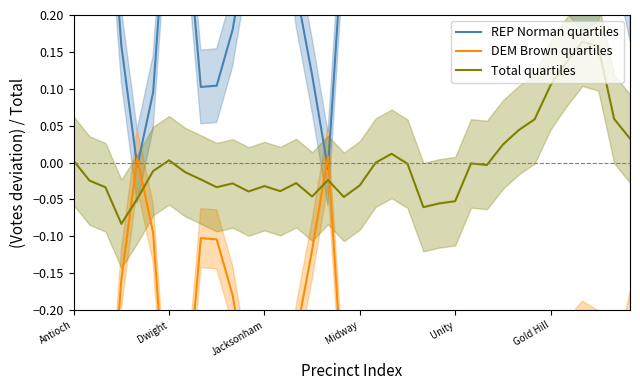

At how many categories does at least one series exceed 0?

36